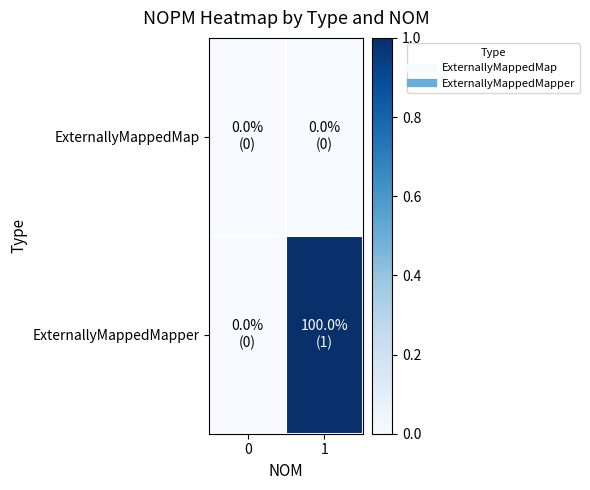

List the series in order of their overall mean, highest first.

ExternallyMappedMapper, ExternallyMappedMap